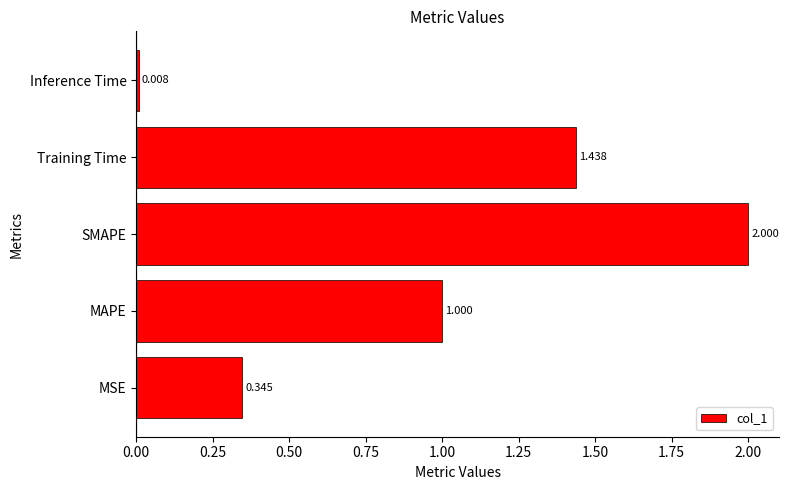

List the labels in order of value, largest first.

SMAPE, Training Time, MAPE, MSE, Inference Time